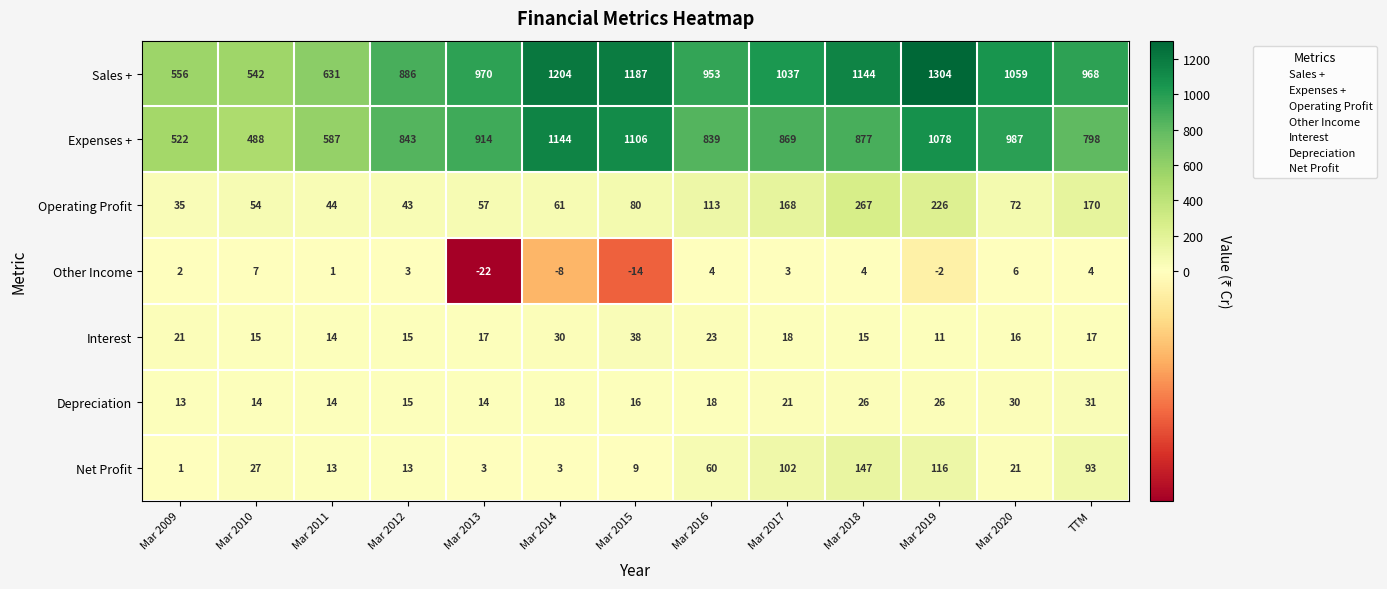

Where is Other Income nearest to the value -7?

Mar 2014